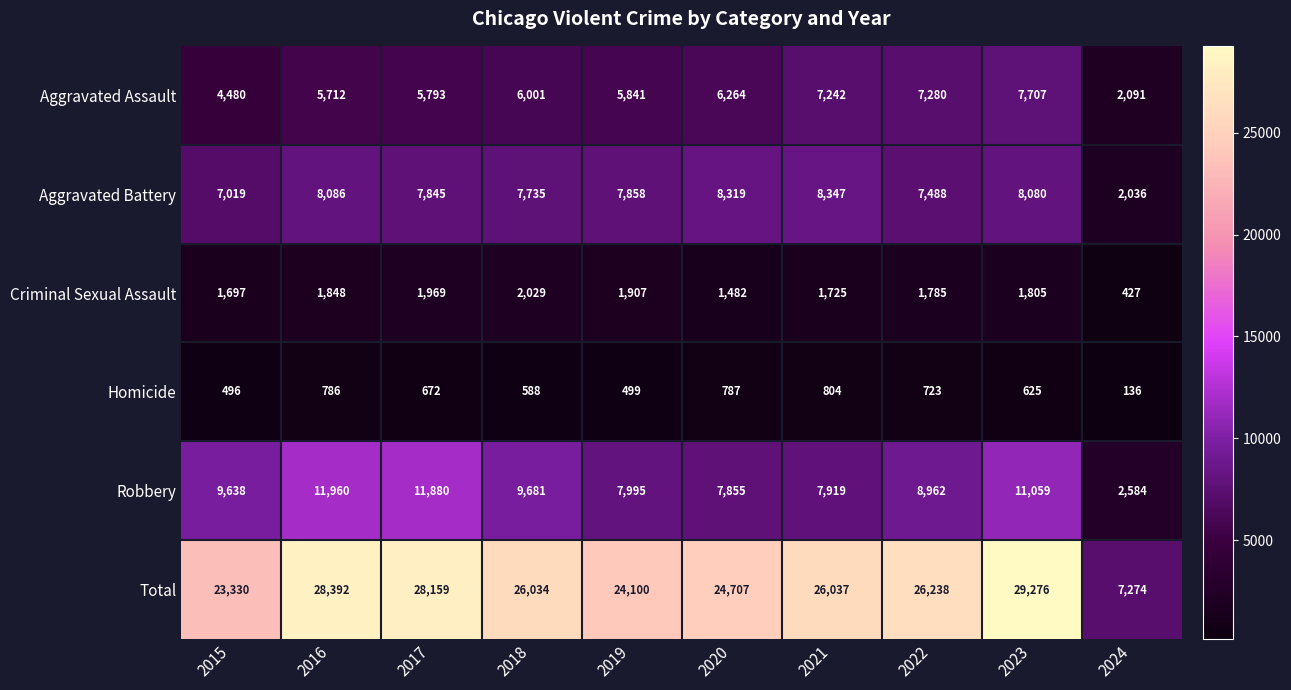

What is the average value of the Aggravated Battery series?

7281